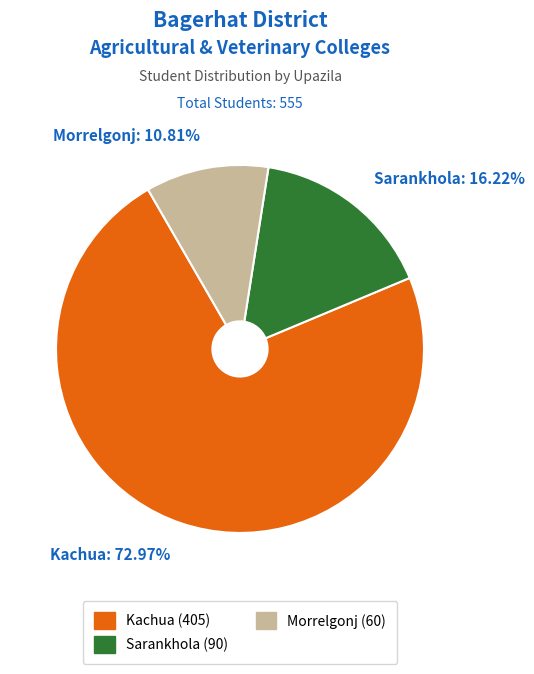

To the nearest percent, what portion does Sarankhola represent?

16%